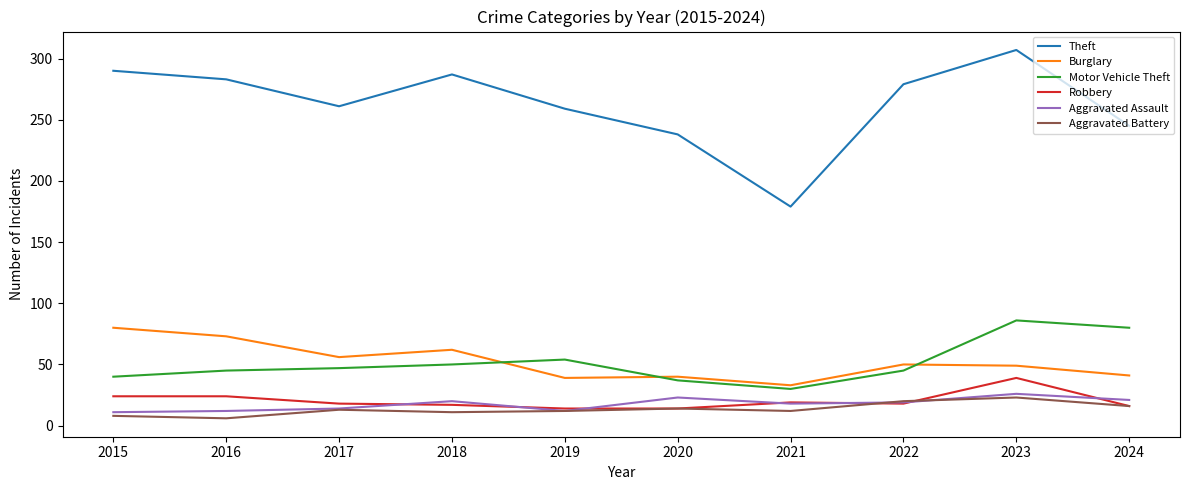

What is the difference between the maximum and minimum values in the Motor Vehicle Theft series?

56